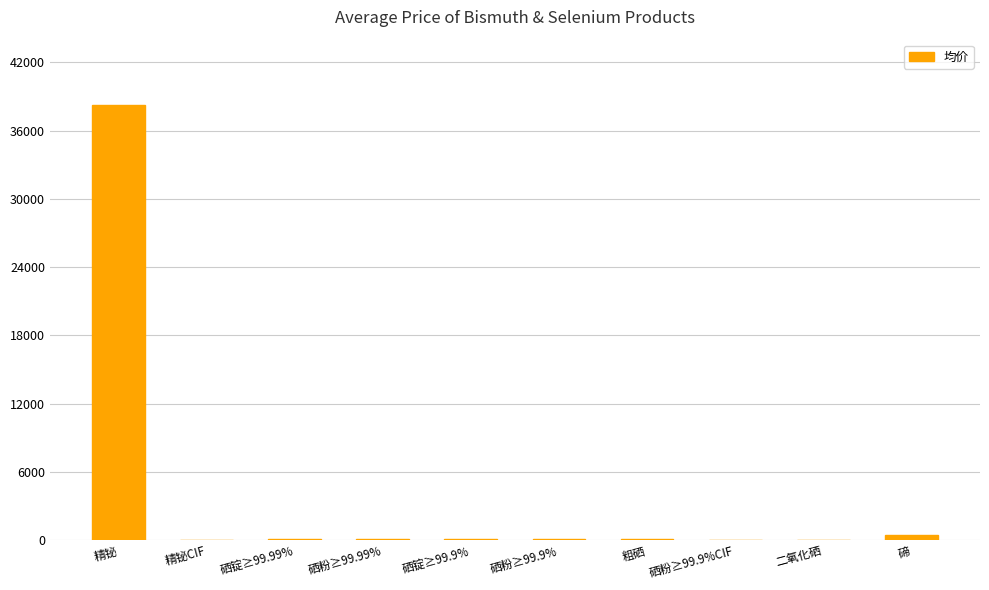

At which category does the chart reach its peak across all series?

精铋